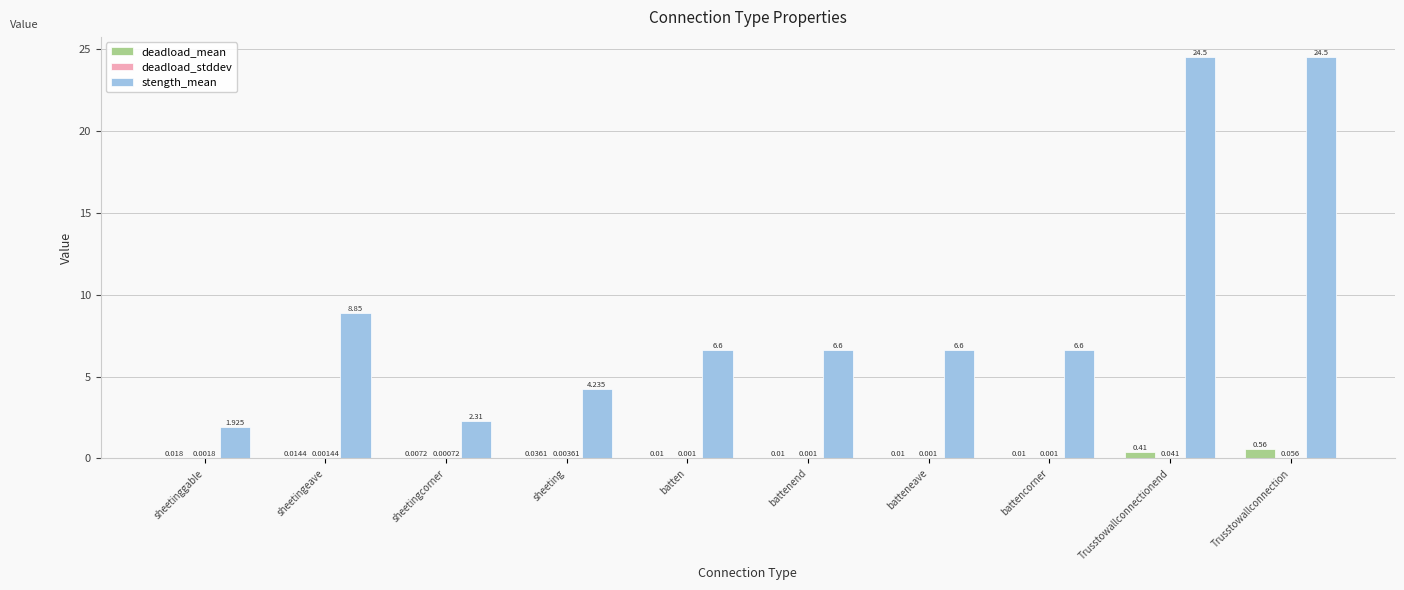

At which category is the sum across all series the highest?

Trusstowallconnection